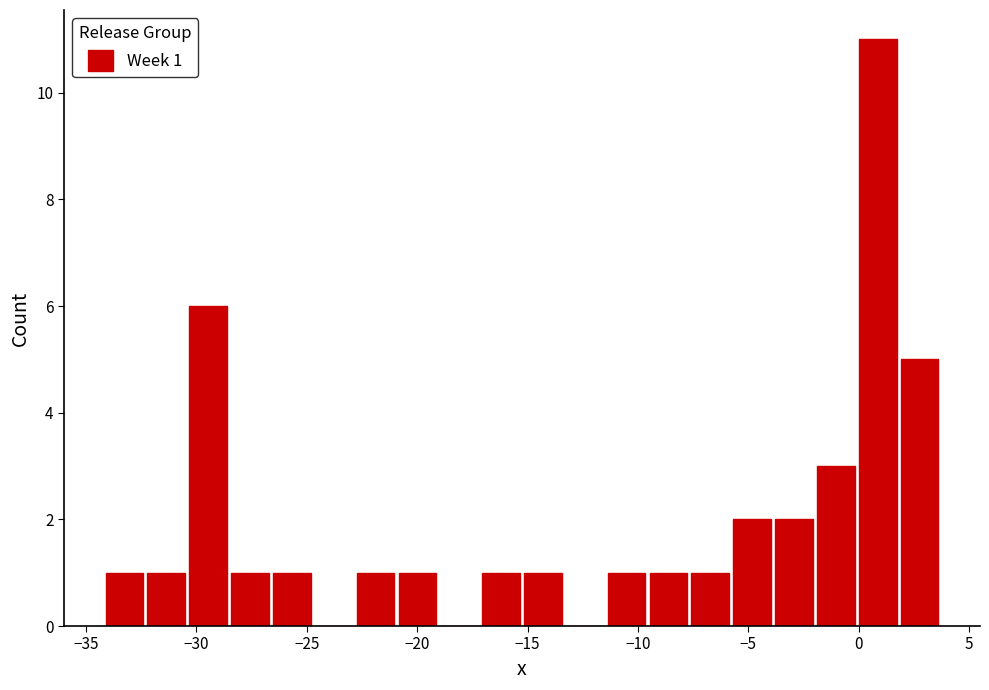

Read against the x-axis, roughly where is the centre of the tallest bar?

1.0